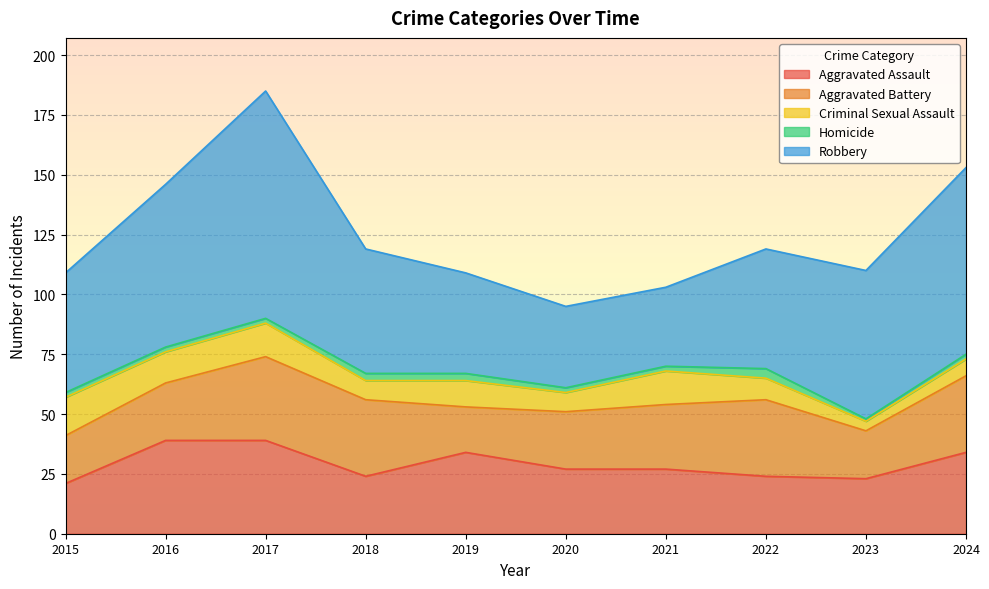

What is the difference between the maximum and minimum values in the Homicide series?

3